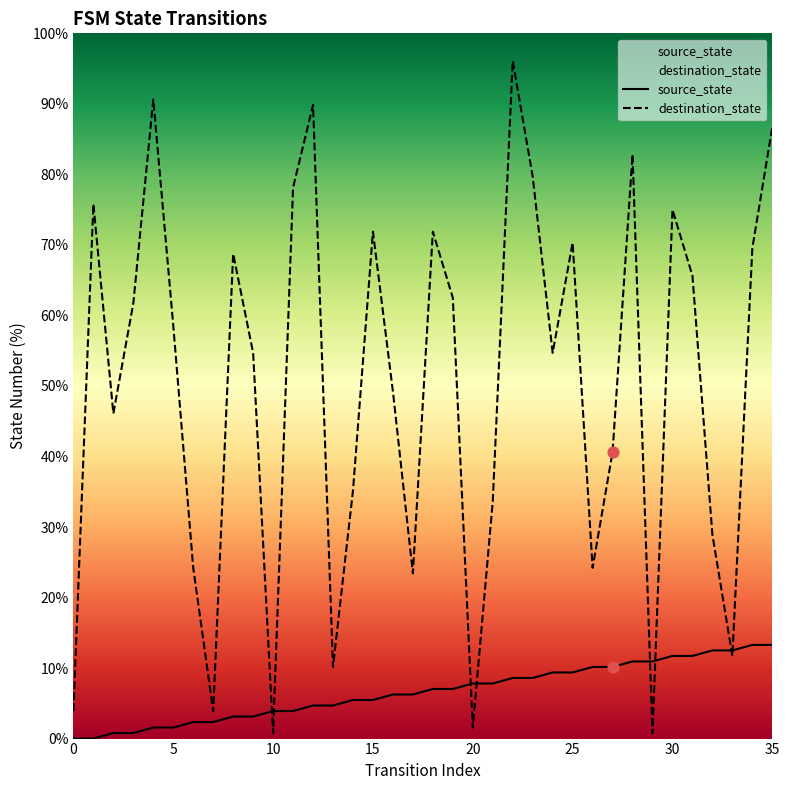

What is the total value across all series at 17?

29.7